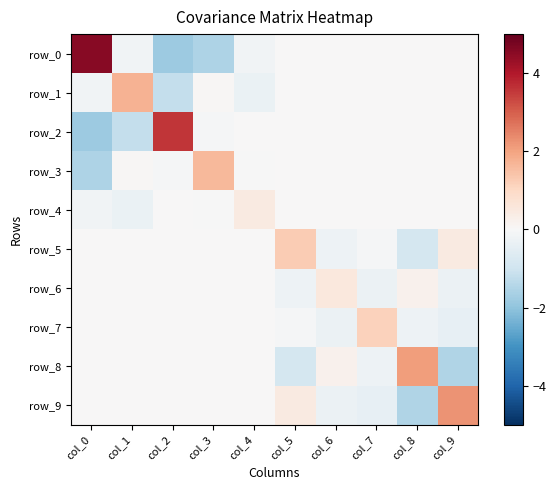

How many positive values does the row_6 series have?

2